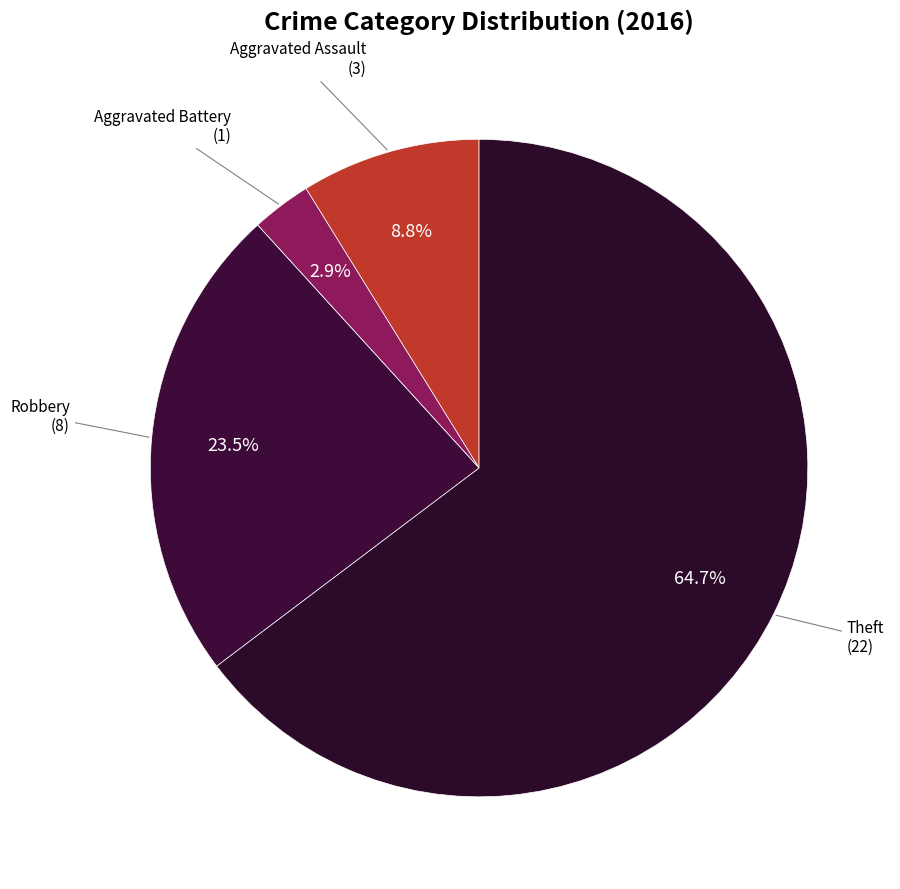

Which category accounts for the majority?

Theft